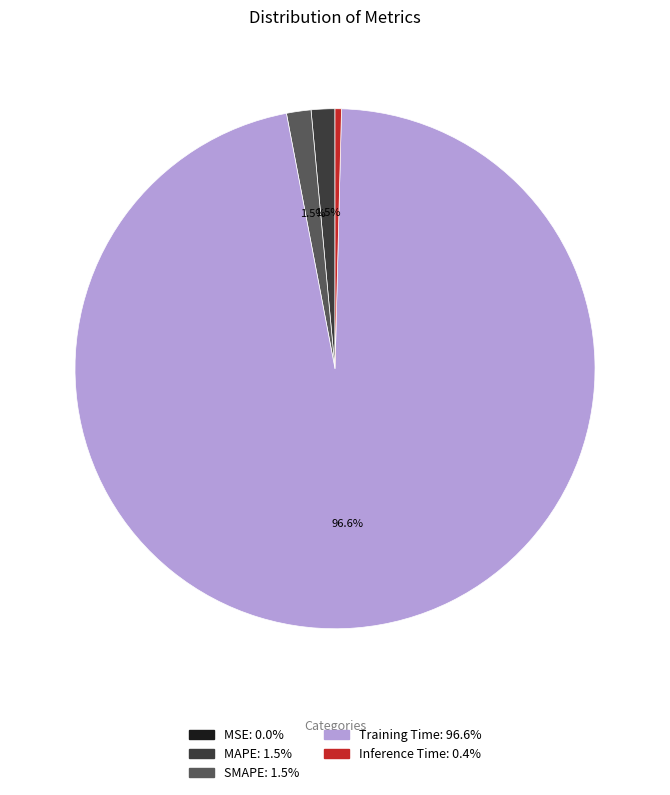

Is there a majority slice in this chart?

Yes